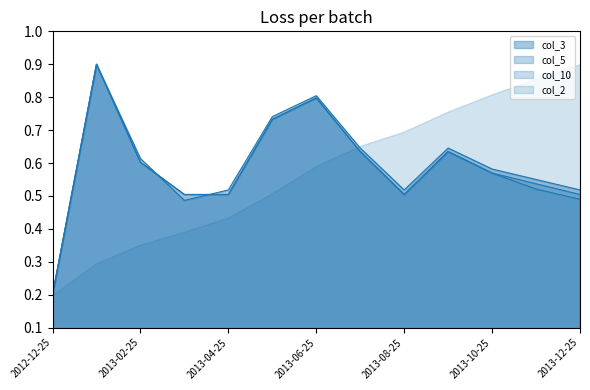

List the labels in order of col_3 value, smallest first.

2012-12-25, 2013-03-25, 2013-04-25, 2013-08-25, 2013-12-25, 2013-11-25, 2013-10-25, 2013-02-25, 2013-07-25, 2013-09-25, 2013-05-25, 2013-06-25, 2013-01-25